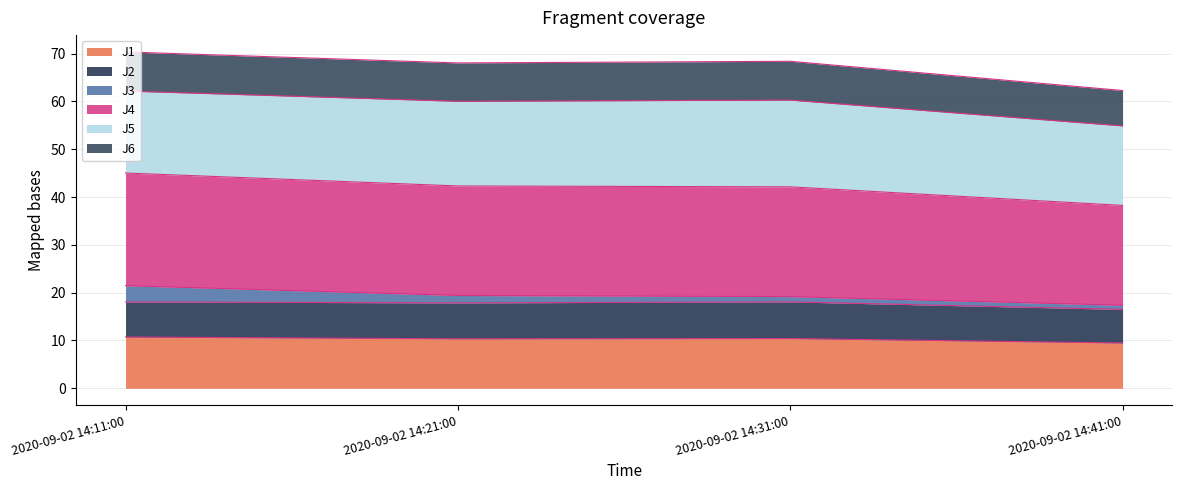

What is the total value across all series at 2020-09-02 14:21:00?

68.0